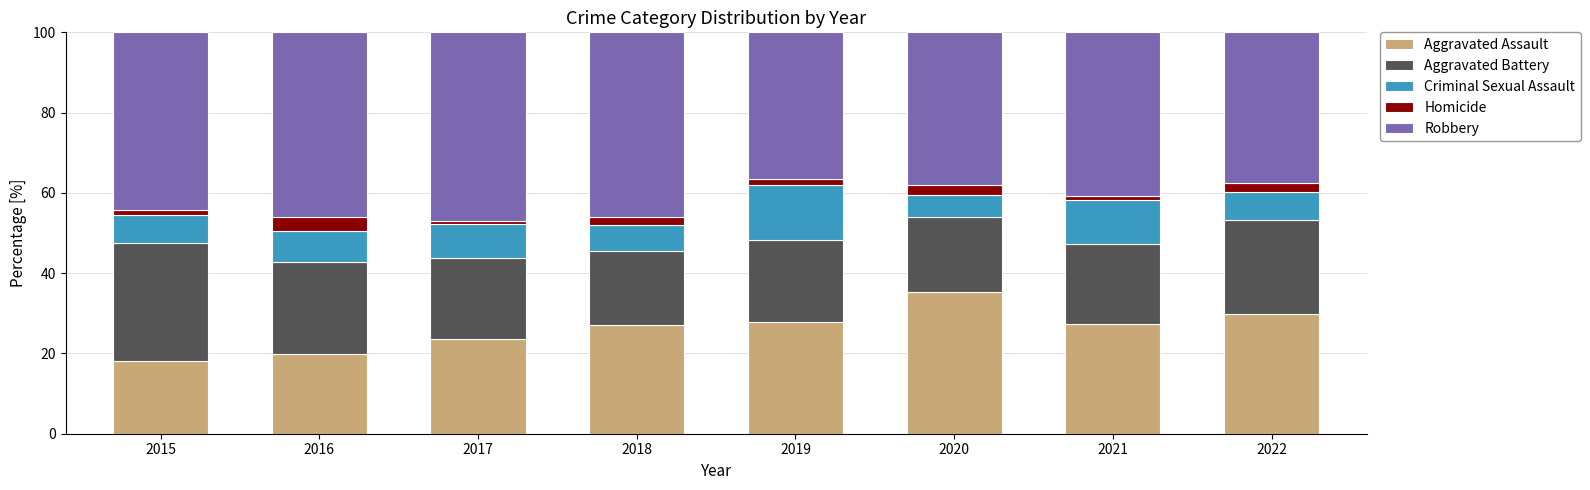

What is the total value across all series at 2022?

100.0